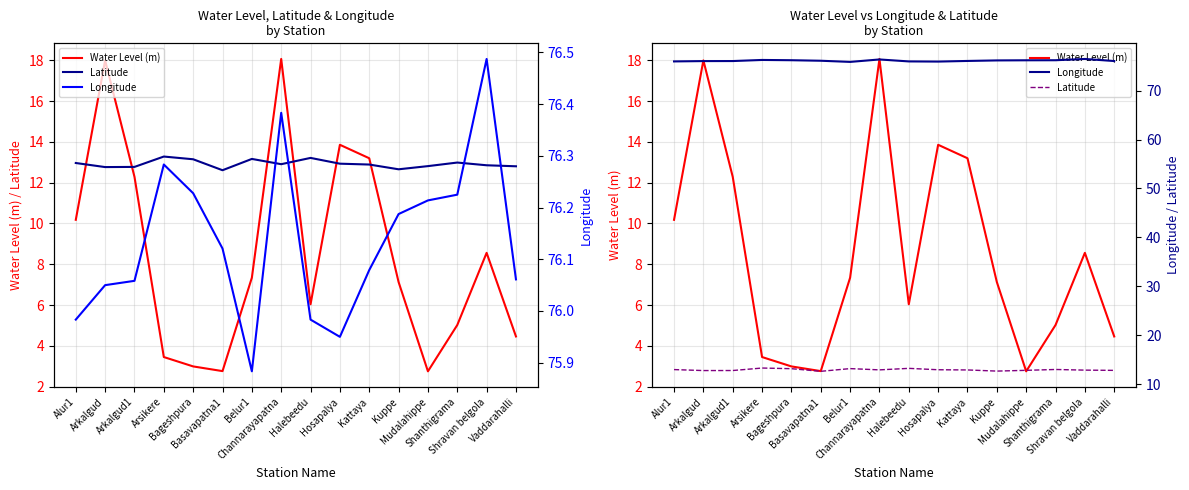

At which label is Latitude closest to 12?

Basavapatna1